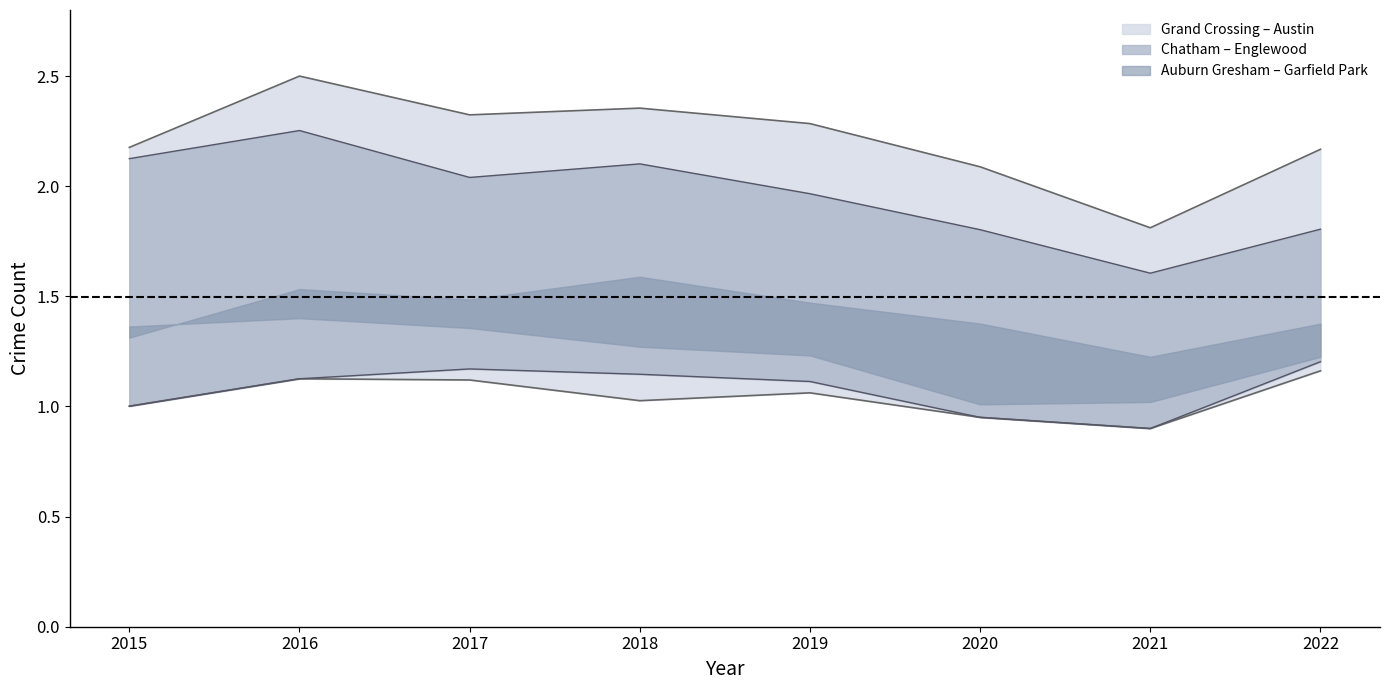

Between 2020 and 2015, which is larger?

2015